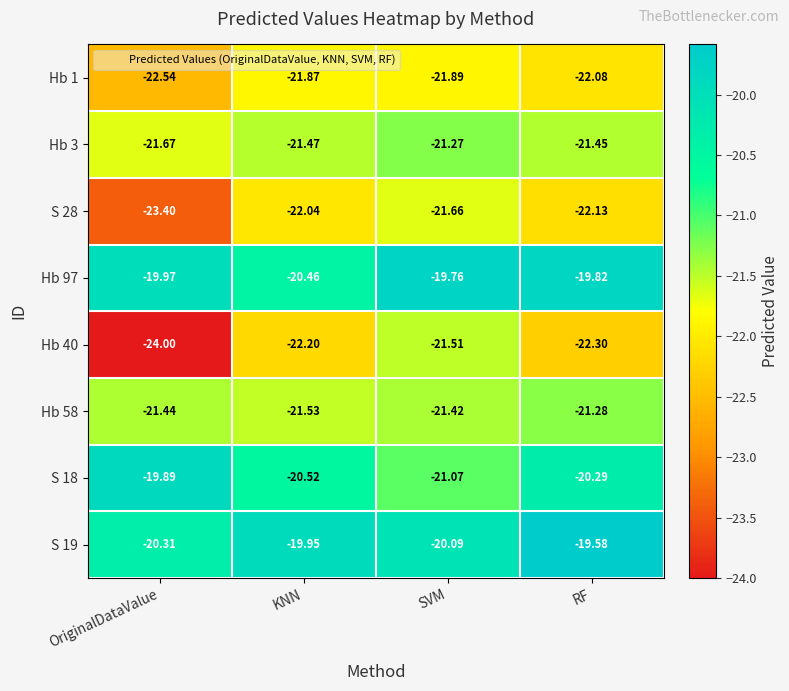

Is the value of Hb 1 at SVM greater than the value of Hb 40 at OriginalDataValue?

Yes